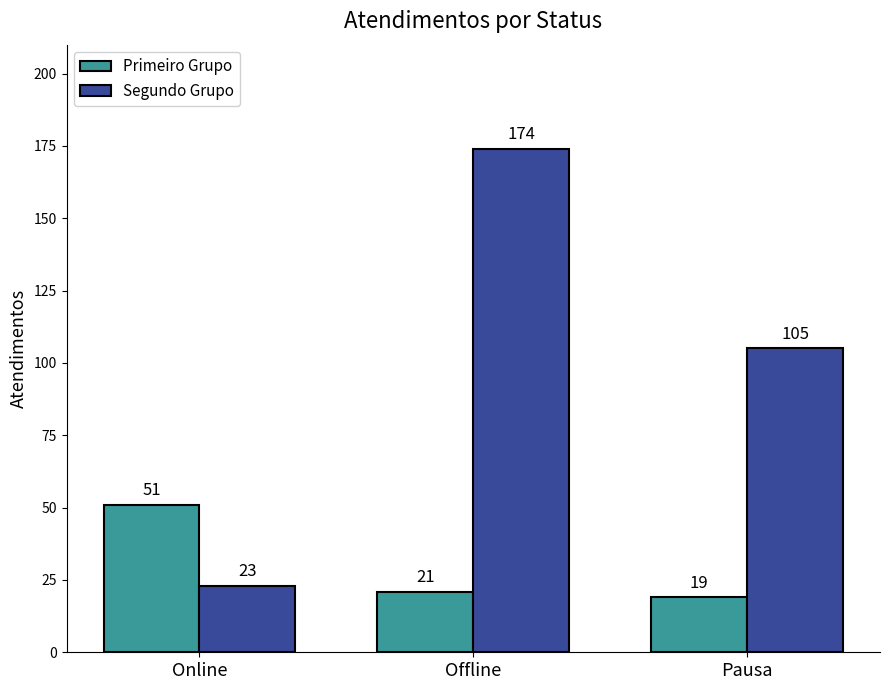

What is the sum of the Primeiro Grupo values at Online and Pausa?

70